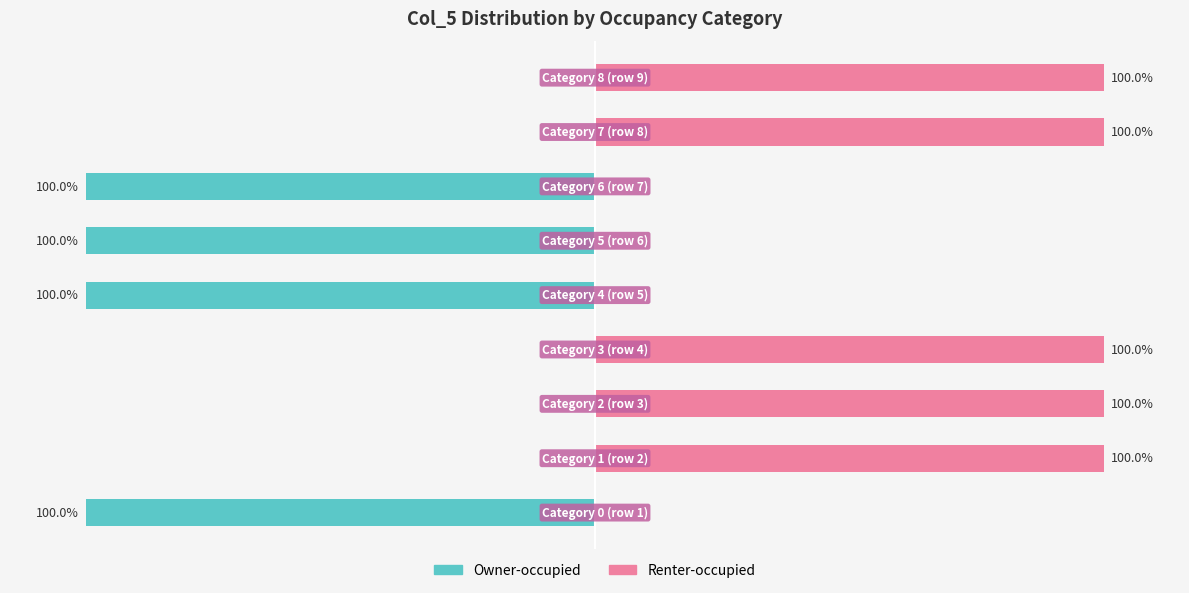

At −100, list the series in order from largest to smallest.

Renter-occupied, Owner-occupied